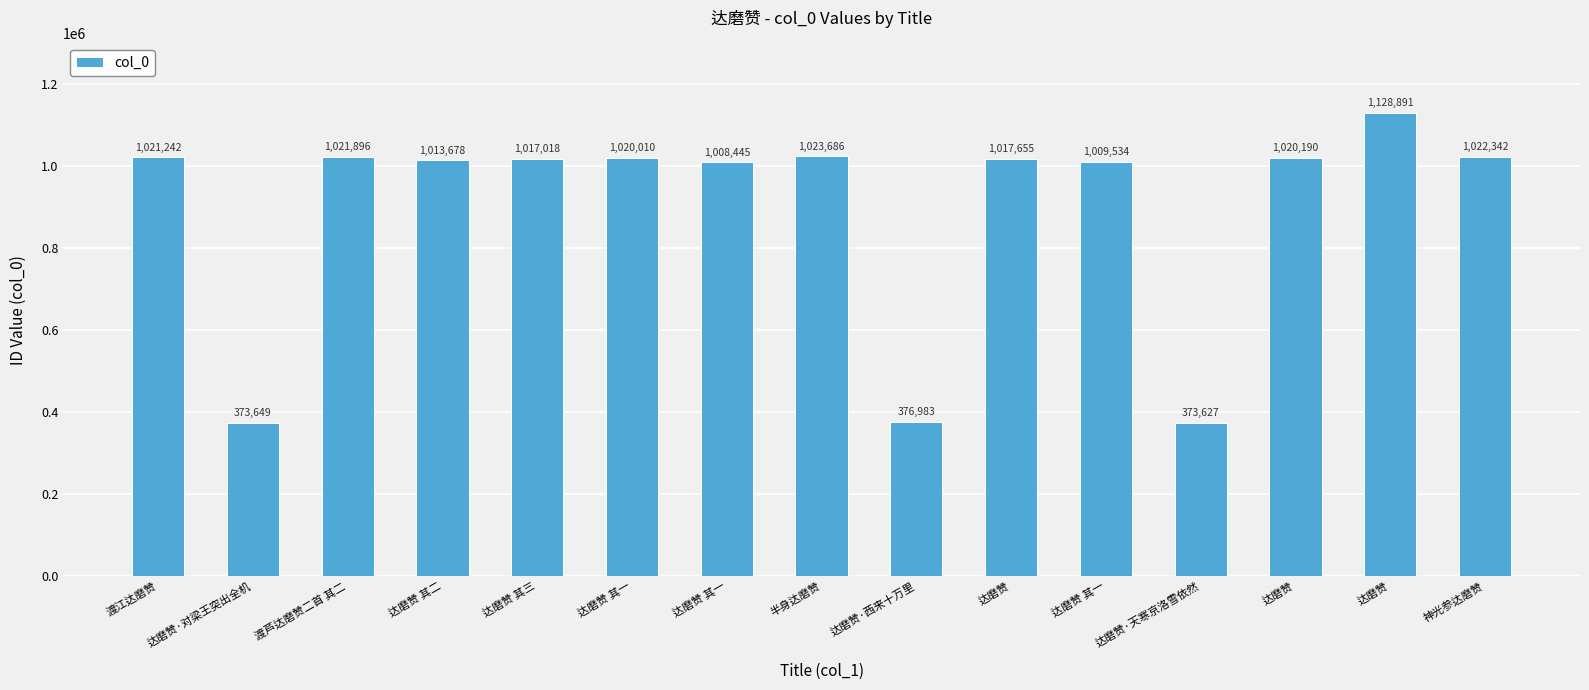

Reading left to right, extract all data points from this chart.

渡江达磨赞=1021242	达磨赞·对梁王突出全机=373649	渡芦达磨赞二首 其二=1021896	达磨赞 其二=1013678	达磨赞 其三=1017018	达磨赞 其一=1020010	达磨赞 其一=1008445	半身达磨赞=1023686	达磨赞·西来十万里=376983	达磨赞=1017655	达磨赞 其一=1009534	达磨赞·天寒京洛雪依然=373627	达磨赞=1020190	达磨赞=1128891	神光参达磨赞=1022342